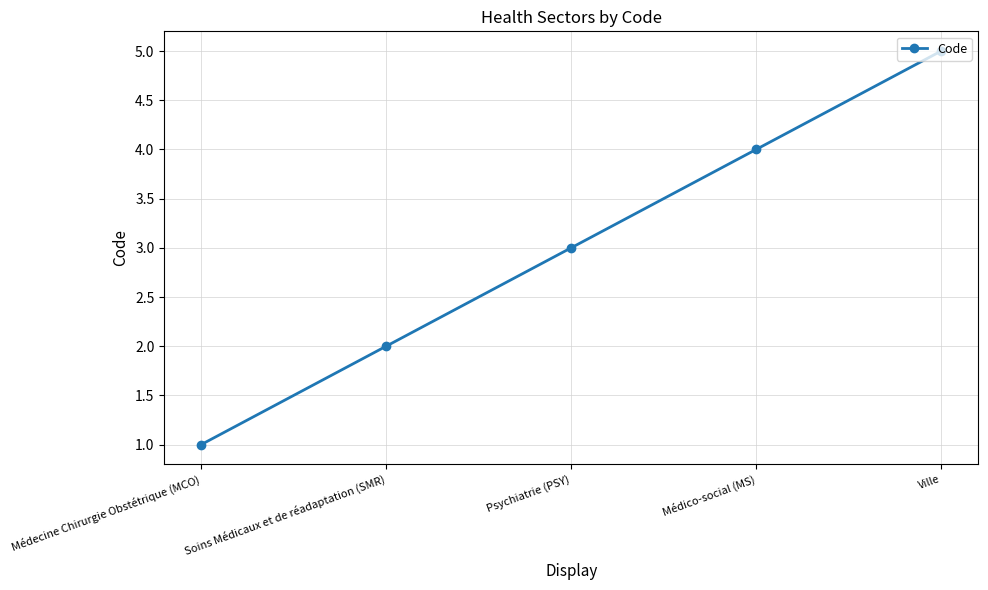

What is the average value?

3